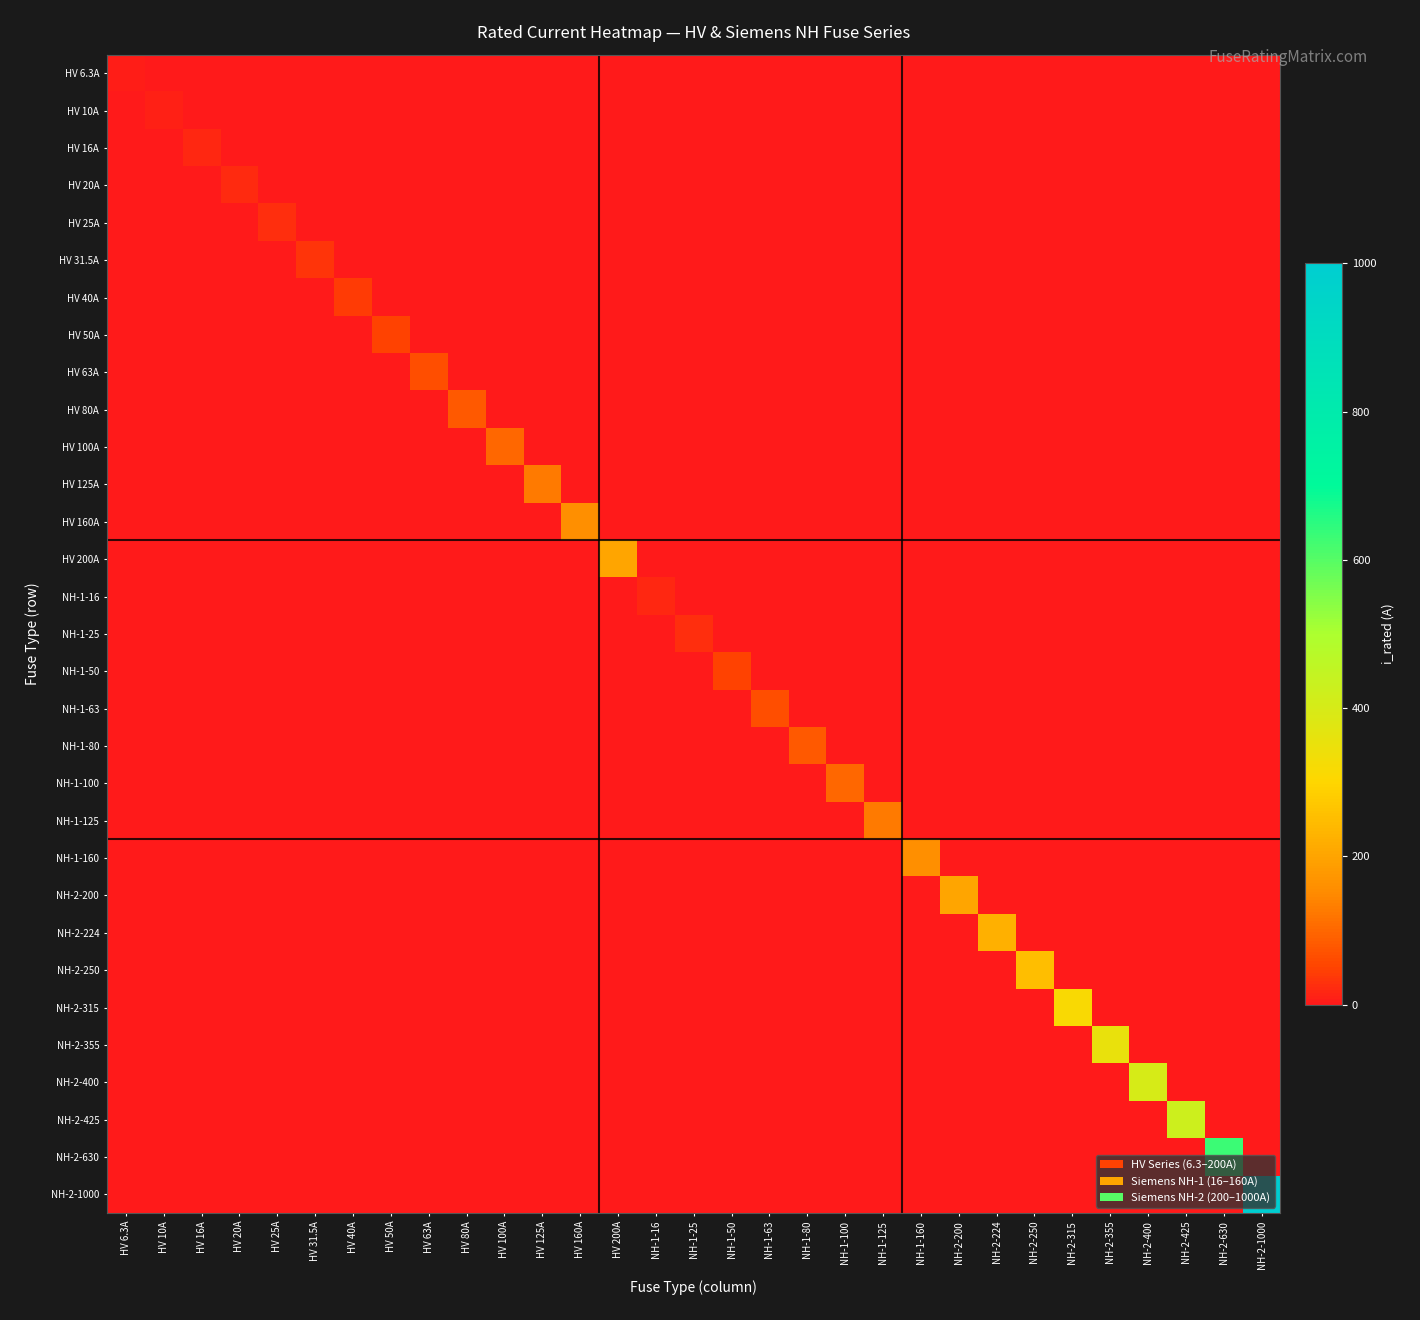

Which has a higher value, NH-2-250 or HV 63A?

NH-2-250